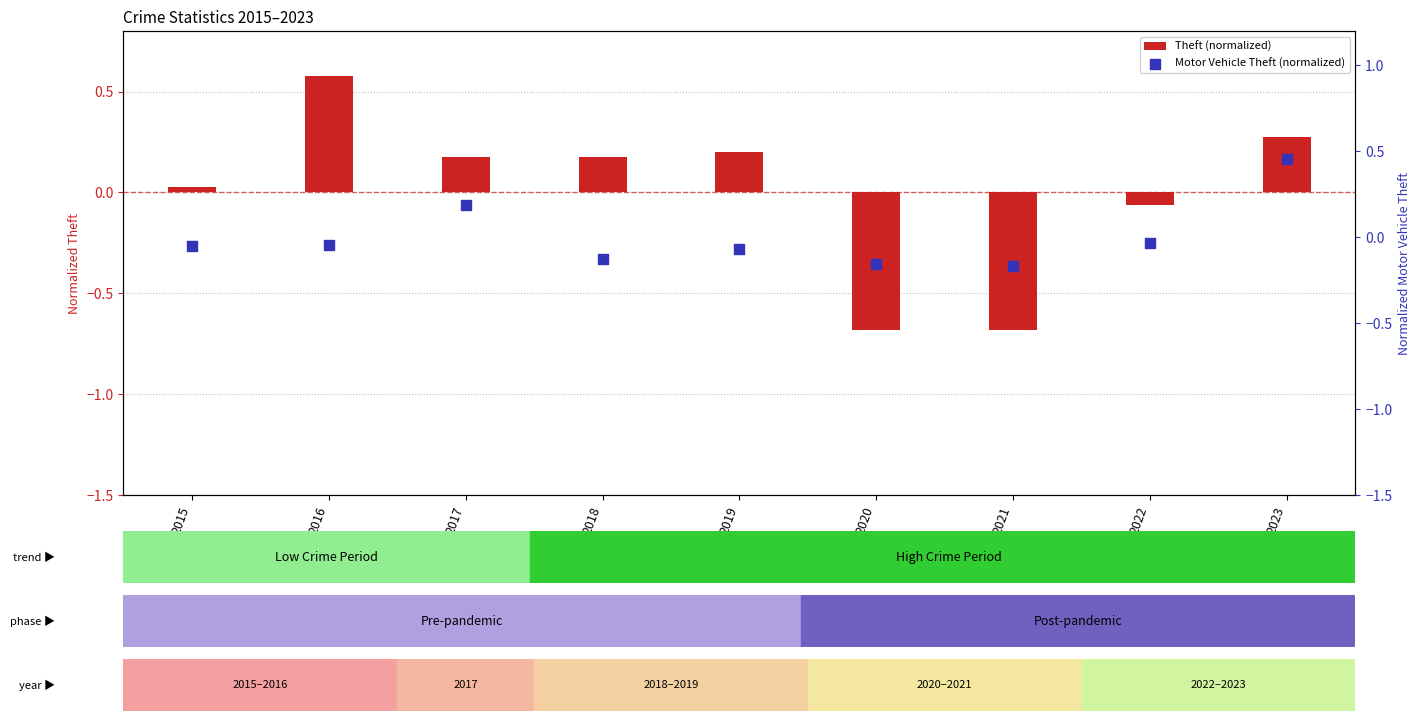

Is the value of Theft (normalized) at 2021 greater than the value of Motor Vehicle Theft (normalized) at 2017?

No